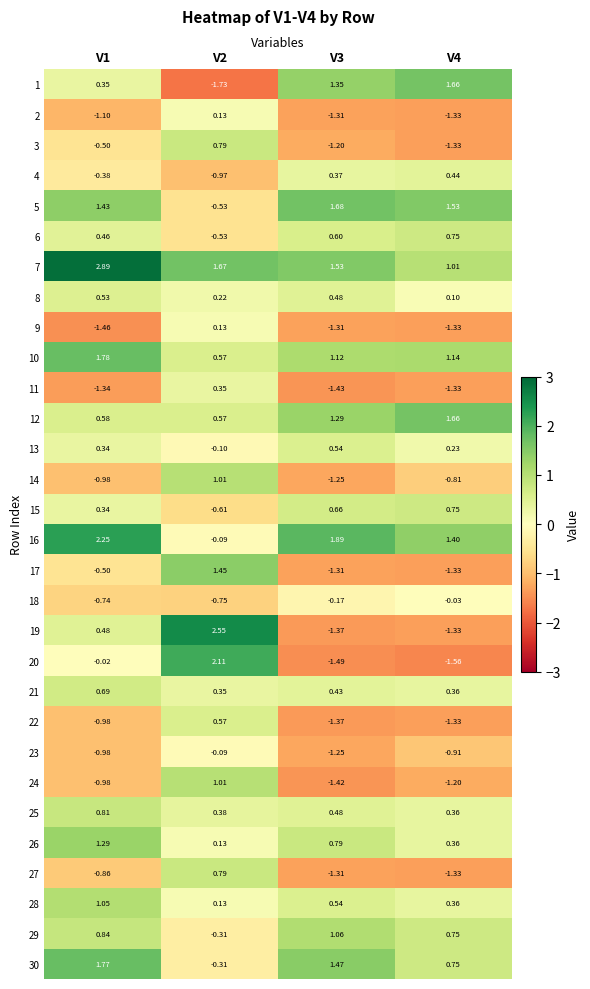

Is the value of 3 at V2 greater than the value of 18 at V3?

Yes